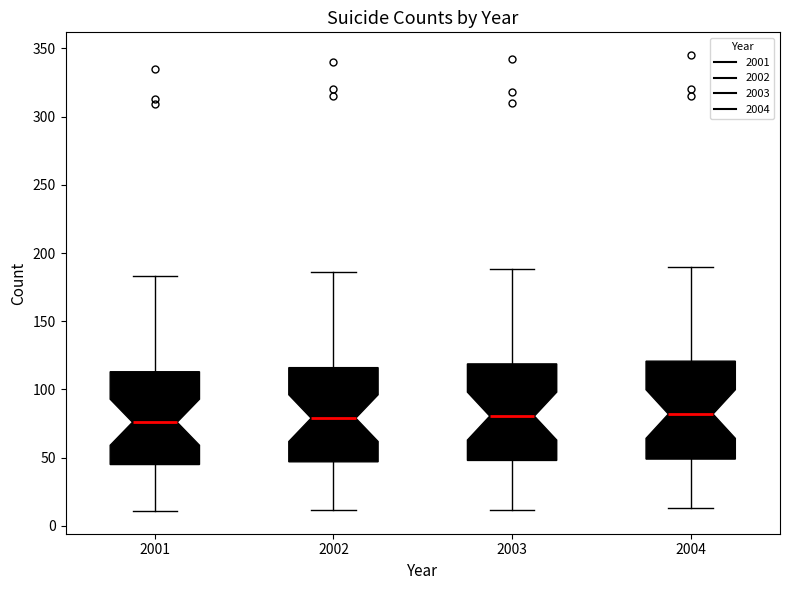

Reading left to right, read every box against the y-axis: the position of its median line, the range the box covers, and the ends of its whiskers. The values are not printed on the chart, so give them approximately, as read against the axis.

2001: median 75, box 45 to 115, whiskers 10 to 185
2002: median 80, box 45 to 115, whiskers 10 to 185
2003: median 80, box 50 to 120, whiskers 10 to 190
2004: median 80, box 50 to 120, whiskers 15 to 190